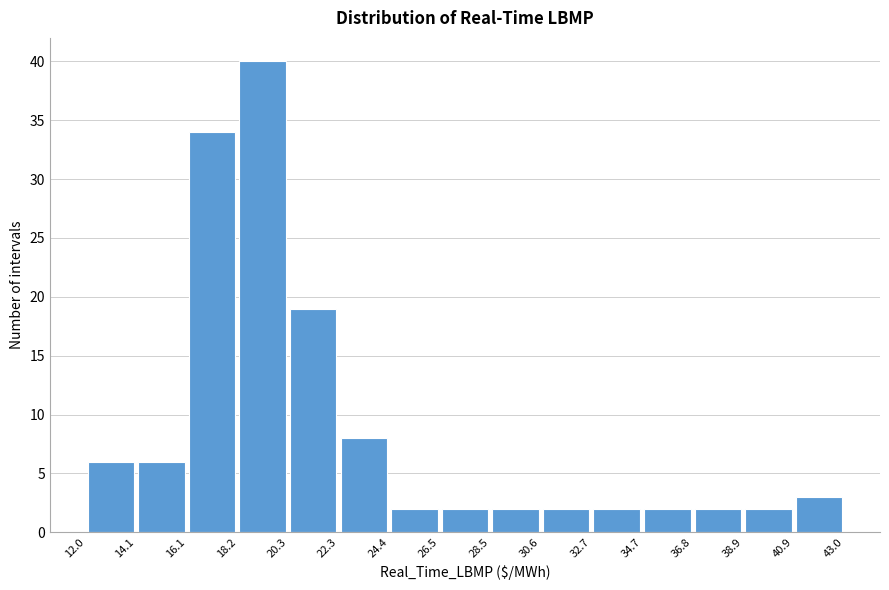

Which range on the x-axis has the tallest bar?

18.2 to 20.3